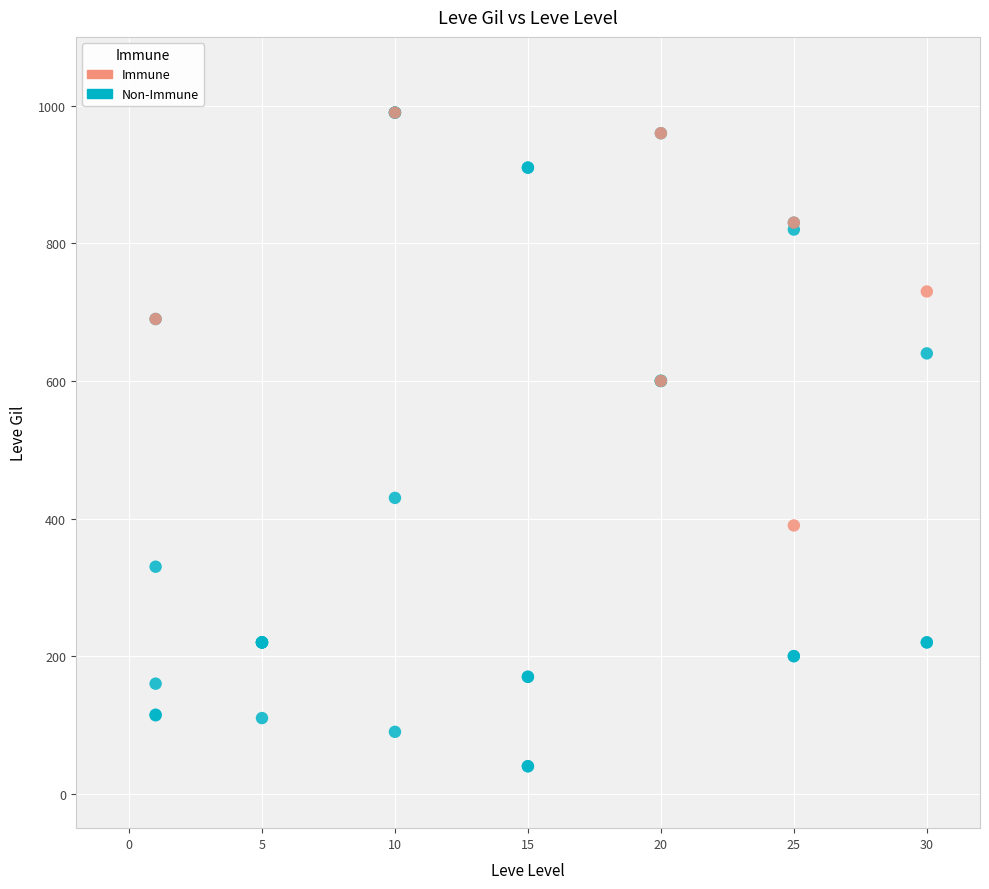

Which series has the widest spread of Y values?

Non-Immune